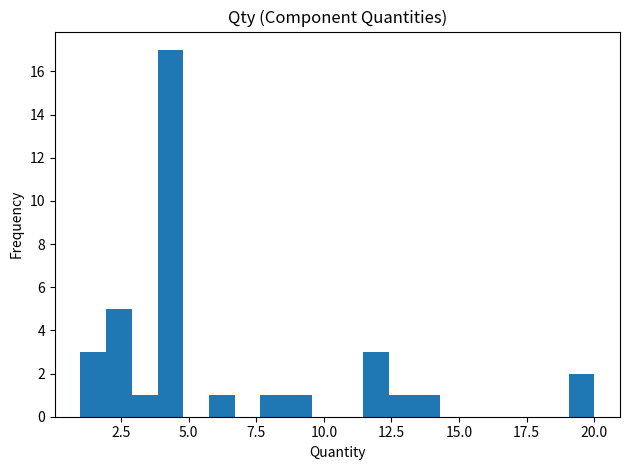

Around what value on the x-axis is the tallest bar? Give the approximate position of its centre, as read against the axis.

4.5